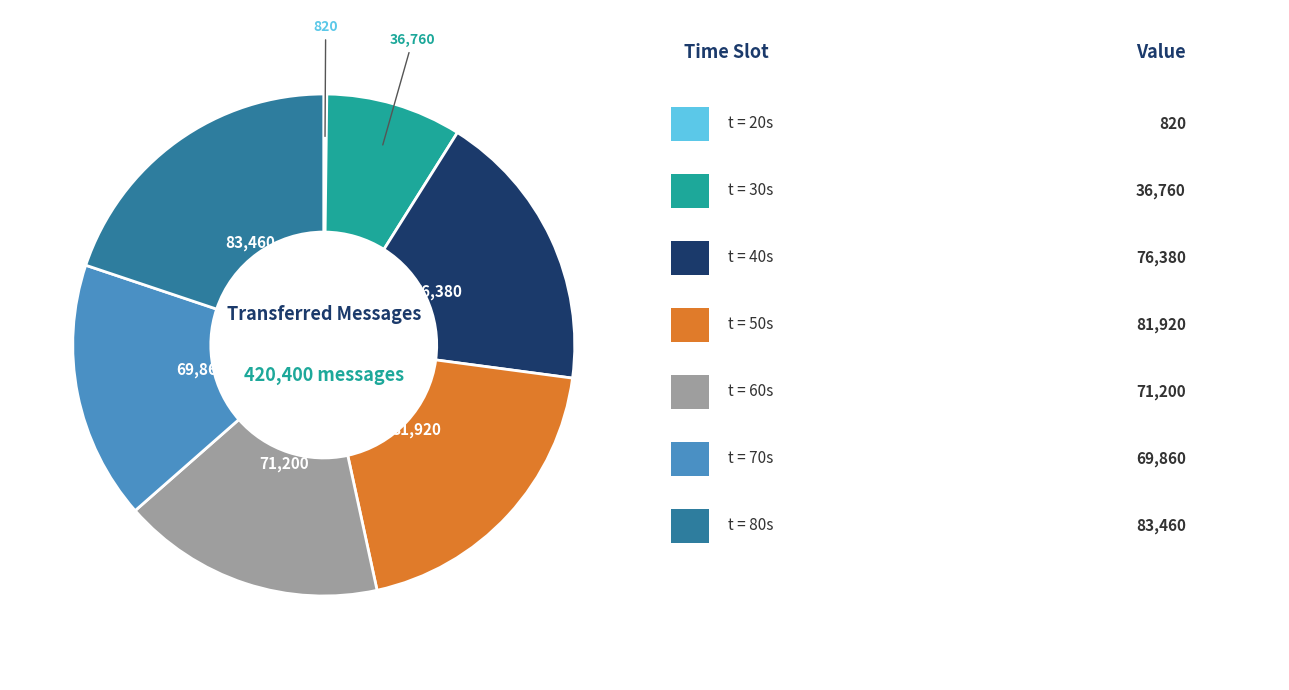

Does any single category account for the majority?

No